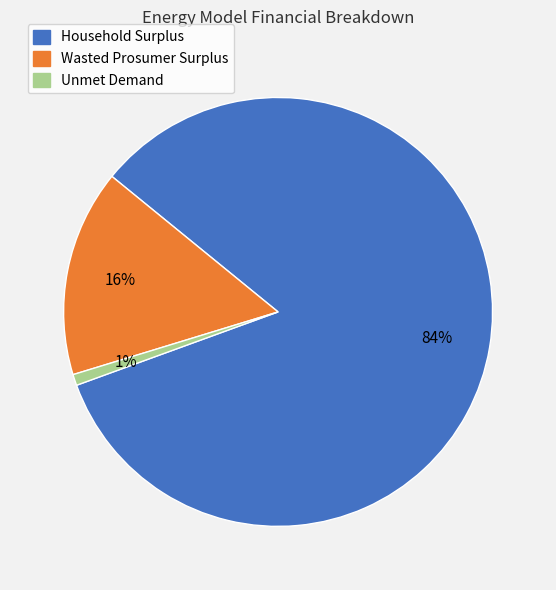

Which has a higher value, Unmet Demand or Household Surplus?

Household Surplus